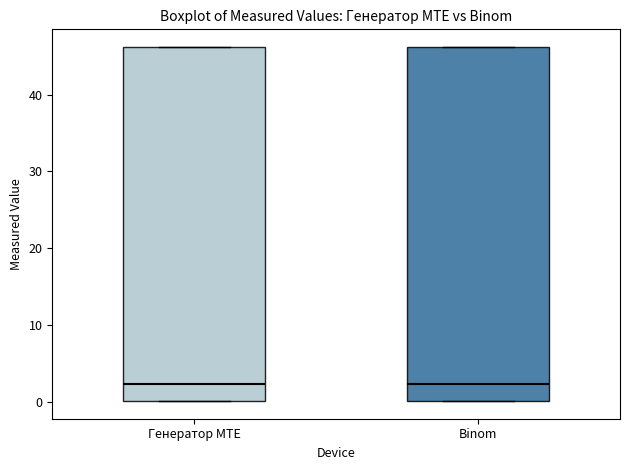

Reading left to right, read every box against the y-axis: the position of its median line, the range the box covers, and the ends of its whiskers. The values are not printed on the chart, so give them approximately, as read against the axis.

Генератор MTE: median 2, box 0 to 46, whiskers 0 to 46
Binom: median 2, box 0 to 46, whiskers 0 to 46